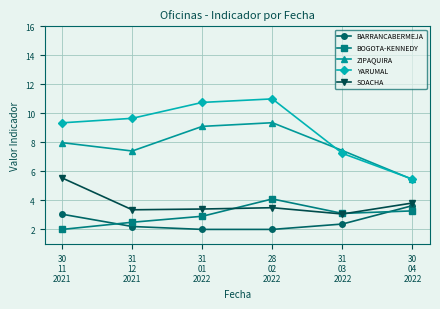

Reading left to right, extract all data points from this chart.

BARRANCABERMEJA: 3.0	2.2	2.0	2.0	2.4	3.6
BOGOTA-KENNEDY: 2.0	2.5	2.9	4.1	3.1	3.3
ZIPAQUIRA: 8.0	7.4	9.1	9.4	7.4	5.4
YARUMAL: 9.3	9.7	10.8	11.0	7.2	5.5
SOACHA: 5.5	3.4	3.4	3.5	3.1	3.8